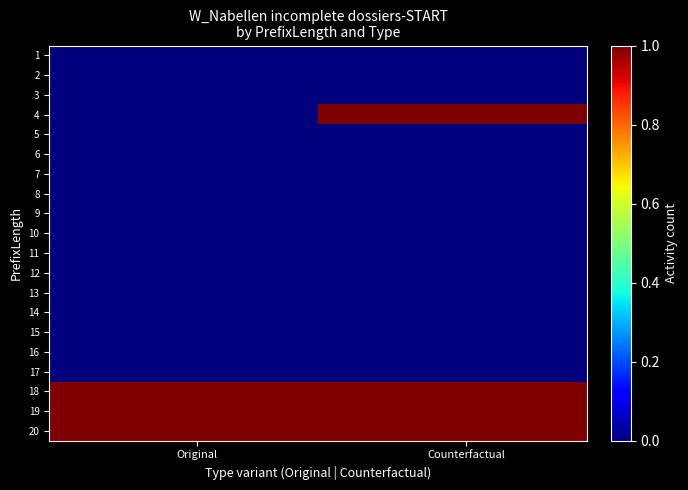

List the series in order of their peak value, highest first.

4, 18, 19, 20, 1, 2, 3, 5, 6, 7, 8, 9, 10, 11, 12, 13, 14, 15, 16, 17